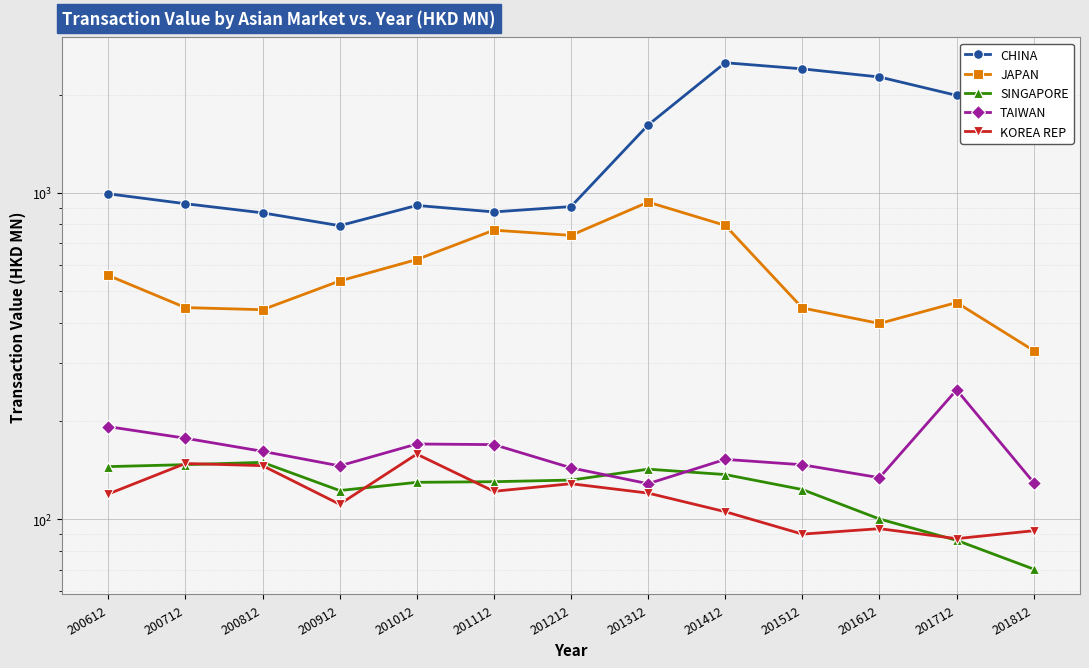

At which label is SINGAPORE closest to 109?

201612